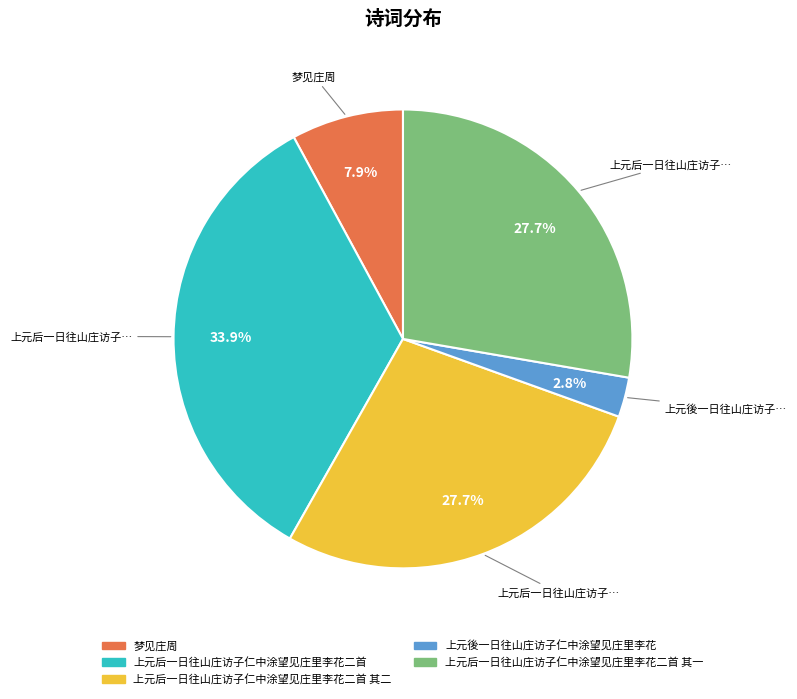

Is there any slice that represents more than half of the pie?

No